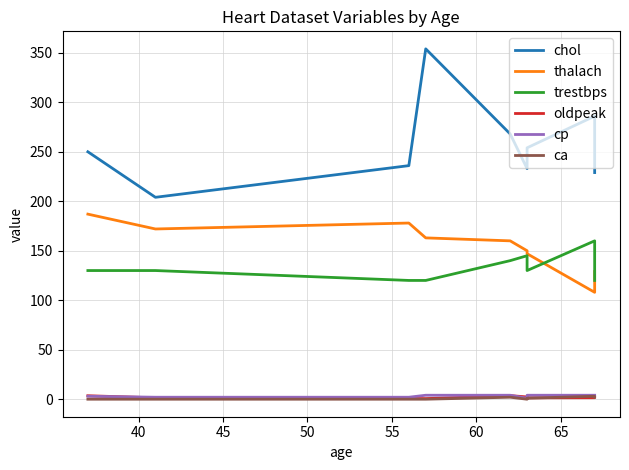

What is the greatest value displayed?

354.0